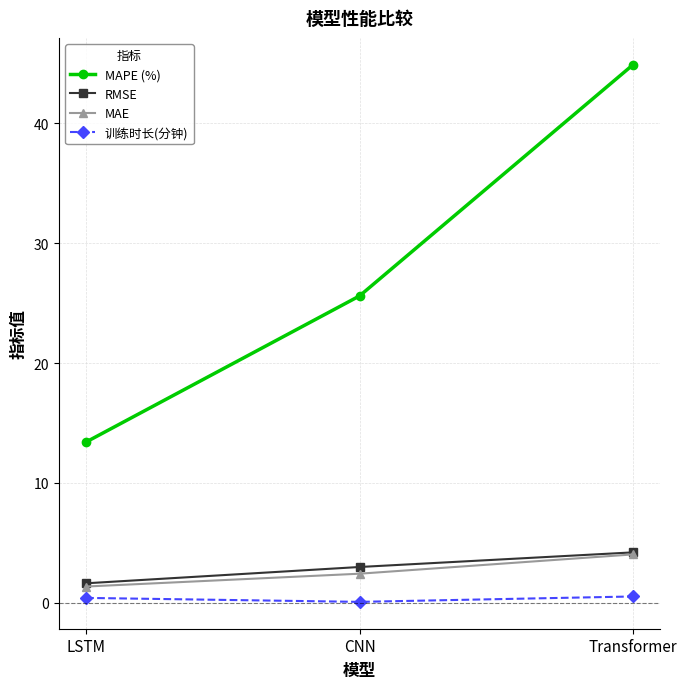

What is the value of the MAPE (%) point at the 1st from the left?

13.4